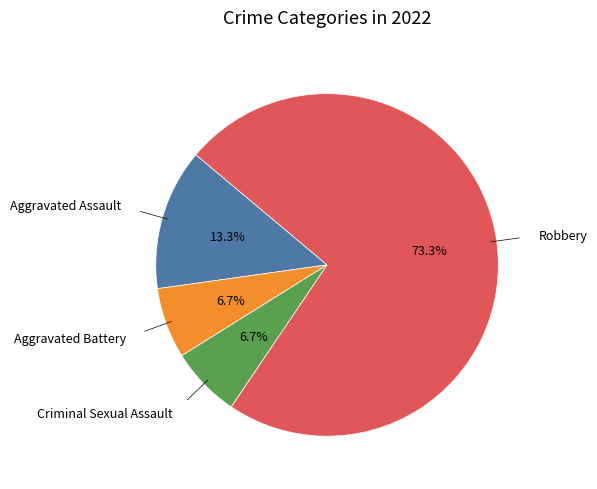

How many slices are in this pie chart?

4